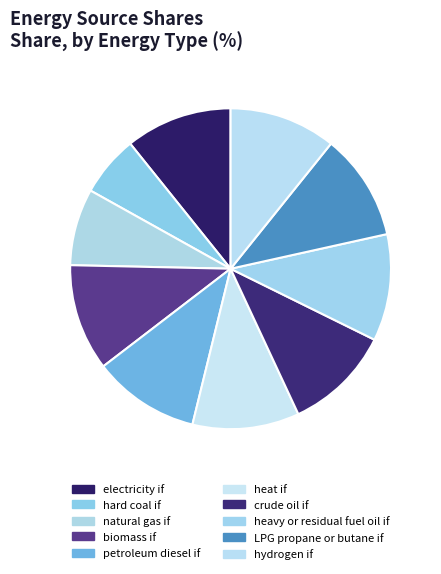

Count the number of slices in the pie.

10